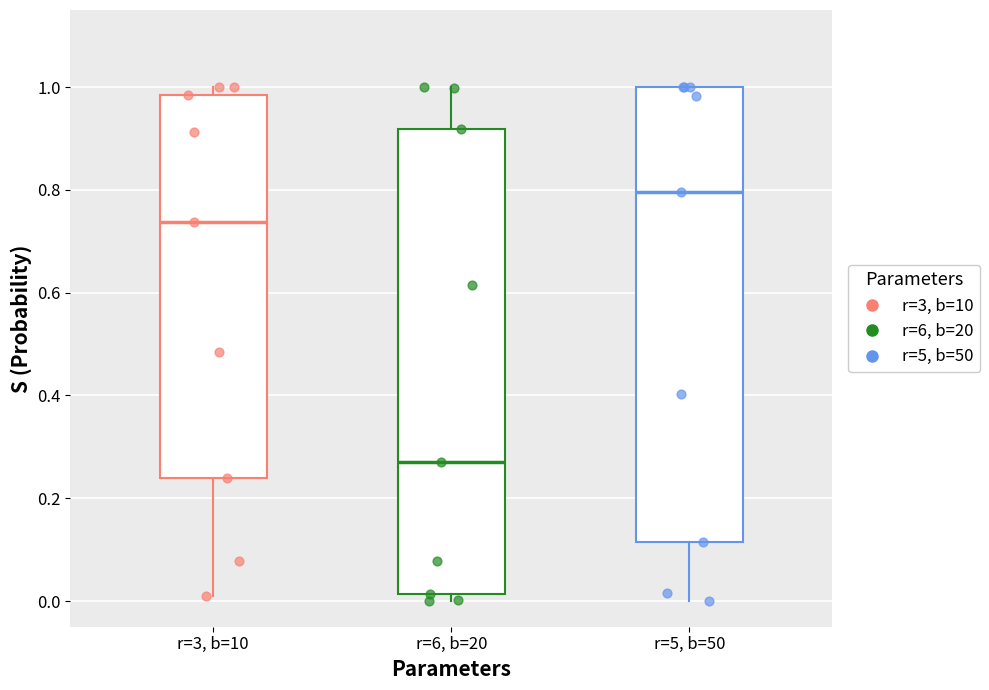

Reading left to right, transcribe this box plot: for each box, give where its median line is, the range the box spans, and where its two whiskers end, as read against the y-axis. The values are not printed on the chart, so give them approximately, as read against the axis.

r=3, b=10: median 0.74, box 0.24 to 0.98, whiskers 0.00 to 1.00
r=6, b=20: median 0.28, box 0.02 to 0.92, whiskers 0.00 to 1.00
r=5, b=50: median 0.80, box 0.12 to 1.00, whiskers 0.00 to 1.00